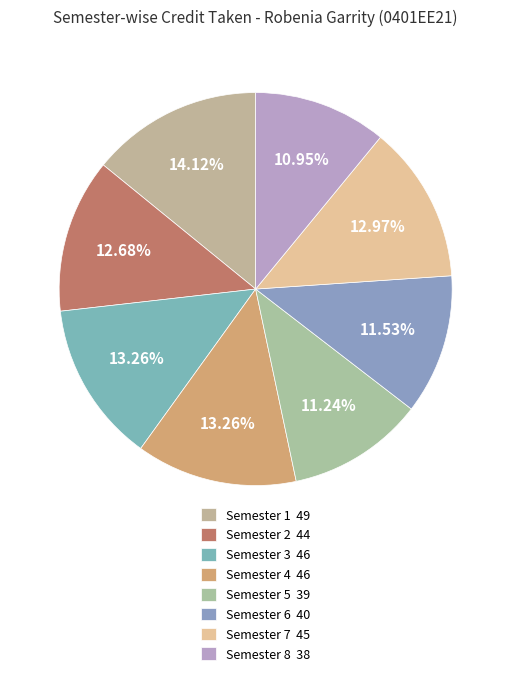

What is the largest slice in the pie chart?

Semester 1